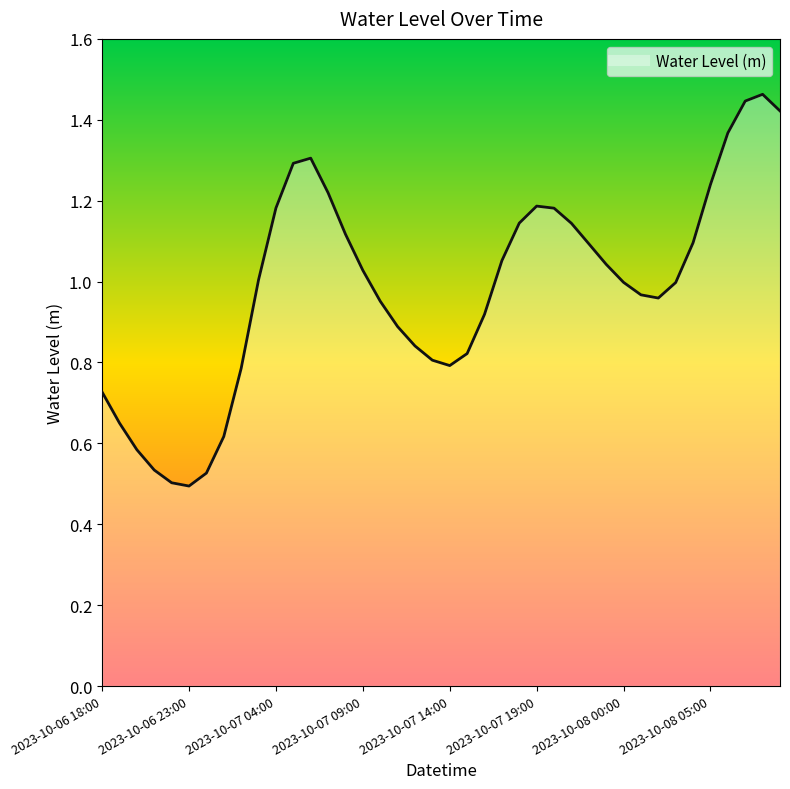

At which label does the data first exceed 1?

2023-10-07 03:00